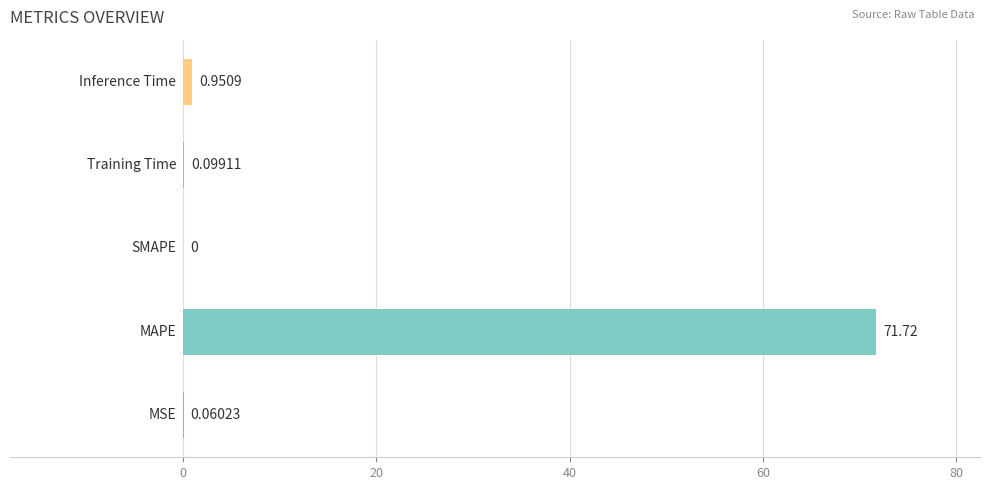

How many positive values are there?

4